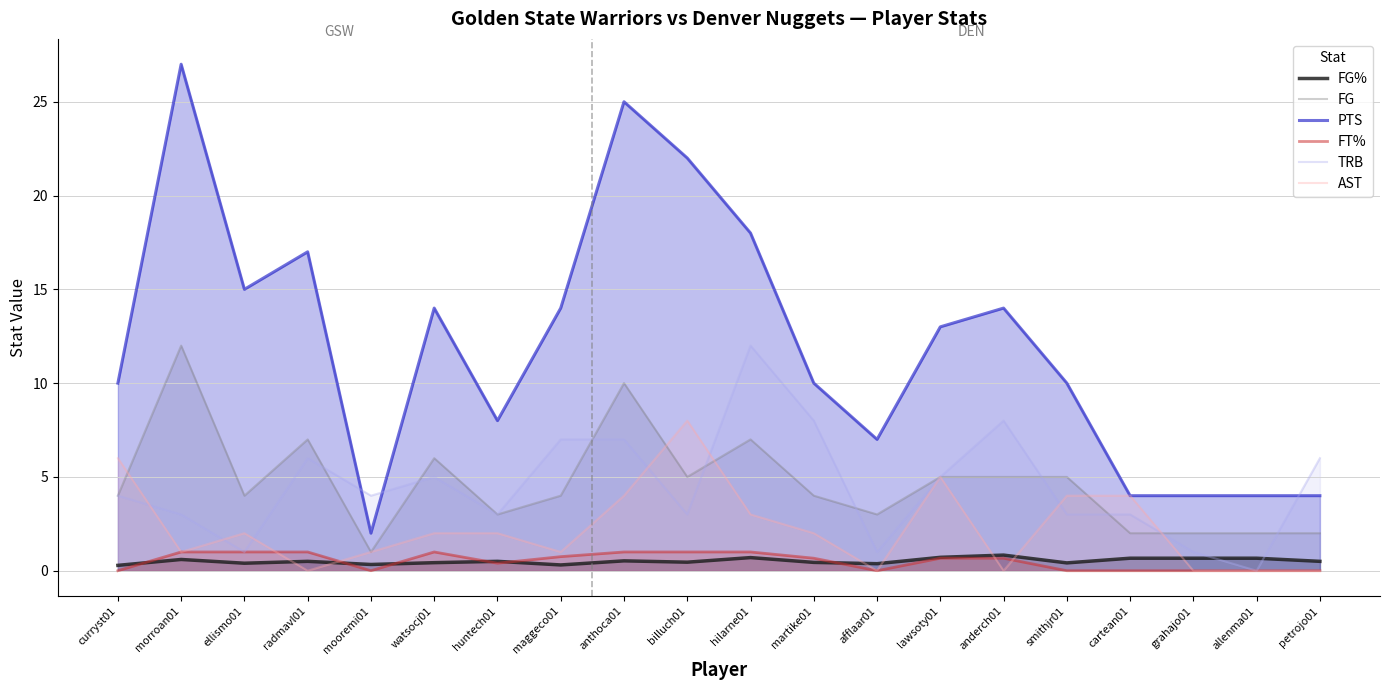

Reading right to left, what are all the values shown in this chart?

FG%: 0.5	0.7	0.7	0.7	0.4	0.8	0.7	0.4	0.4	0.7	0.5	0.5	0.3	0.5	0.4	0.3	0.5	0.4	0.6	0.3
FG: 2.0	2.0	2.0	2.0	5.0	5.0	5.0	3.0	4.0	7.0	5.0	10.0	4.0	3.0	6.0	1.0	7.0	4.0	12.0	4.0
PTS: 4.0	4.0	4.0	4.0	10.0	14.0	13.0	7.0	10.0	18.0	22.0	25.0	14.0	8.0	14.0	2.0	17.0	15.0	27.0	10.0
FT%: 0.0	0.0	0.0	0.0	0.0	0.7	0.7	0.0	0.7	1.0	1.0	1.0	0.8	0.4	1.0	0.0	1.0	1.0	1.0	0.0
TRB: 6.0	0.0	1.0	3.0	3.0	8.0	5.0	1.0	8.0	12.0	3.0	7.0	7.0	3.0	5.0	4.0	6.0	1.0	3.0	4.0
AST: 0.0	0.0	0.0	4.0	4.0	0.0	5.0	0.0	2.0	3.0	8.0	4.0	1.0	2.0	2.0	1.0	0.0	2.0	1.0	6.0